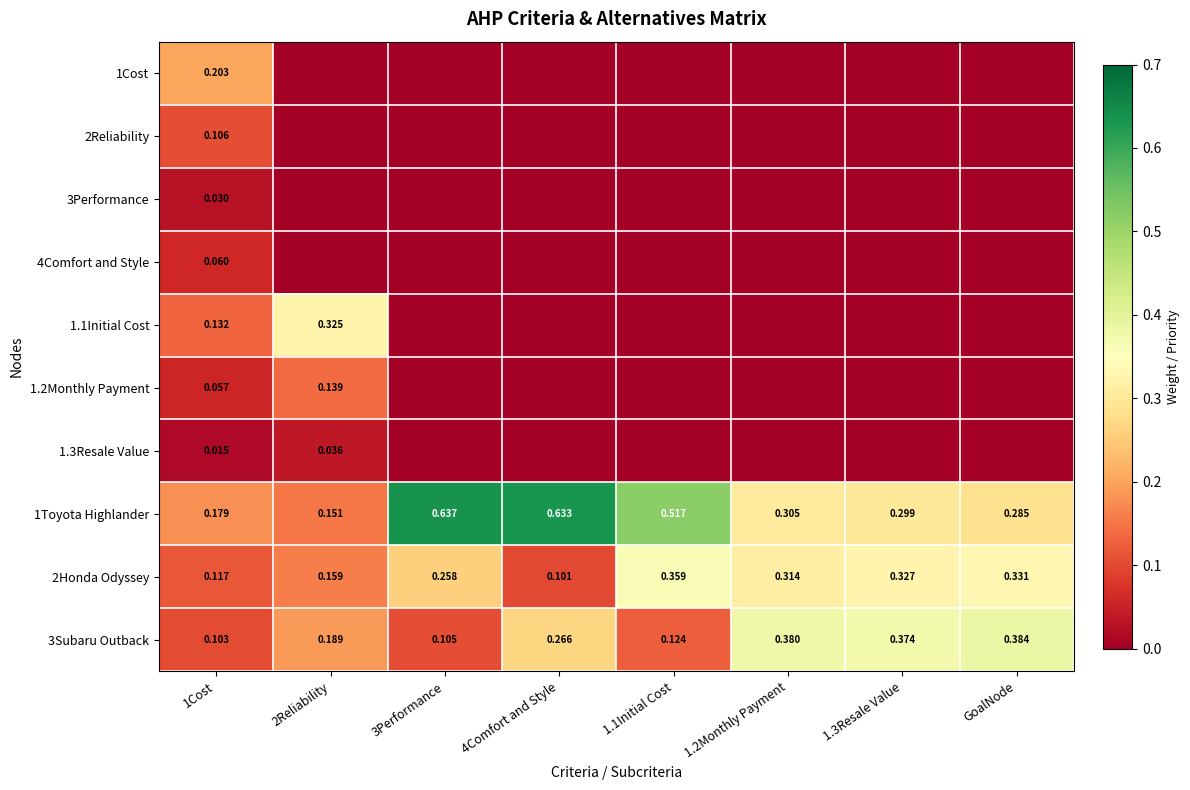

What is the maximum value shown in the chart?

0.6